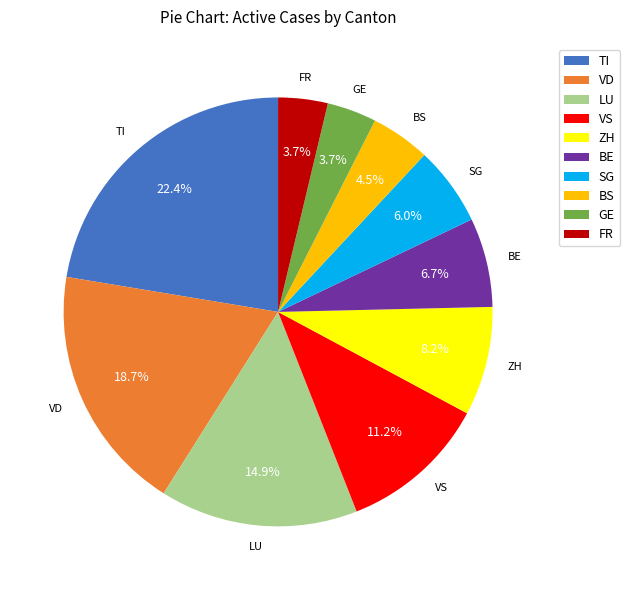

Between GE and SG, which is larger?

SG